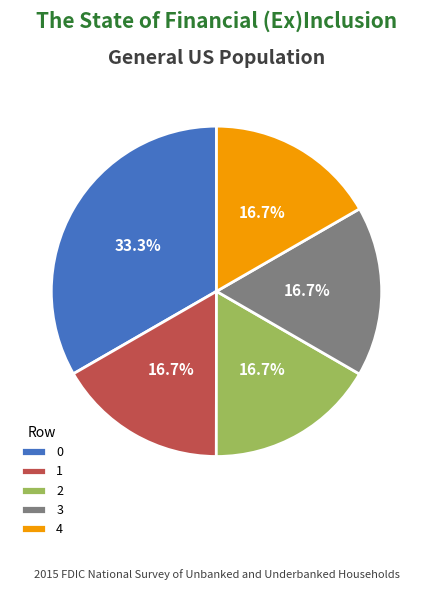

To the nearest percent, what is the combined percentage of 0 and 4?

50%